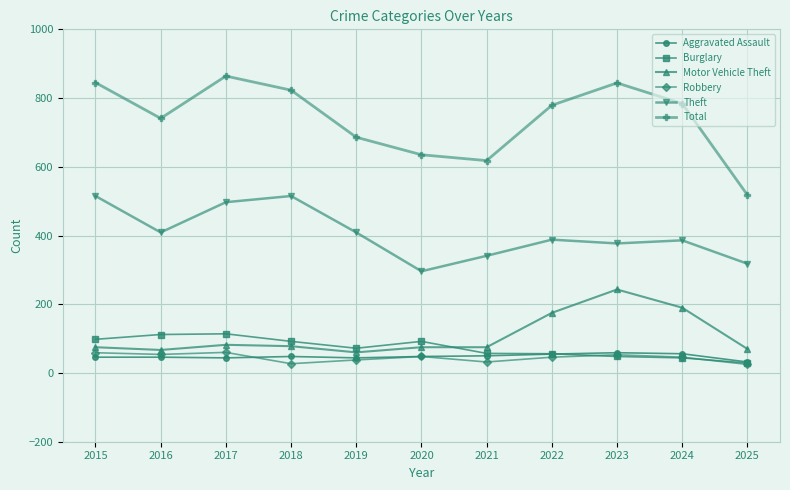

Which series has the largest total across all categories?

Total